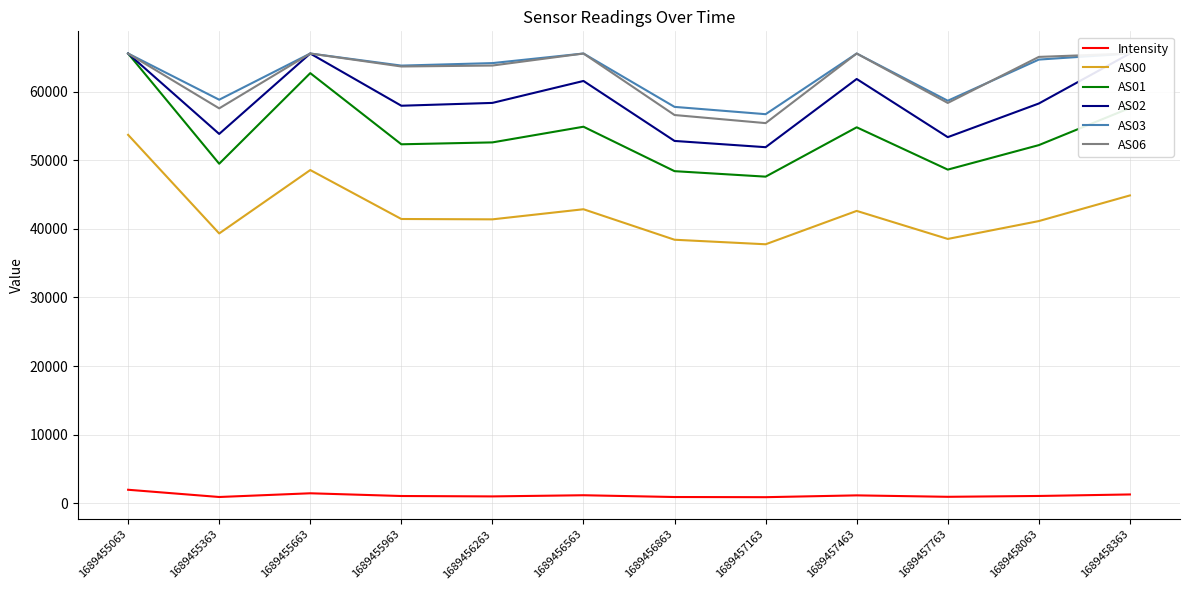

At which label does Intensity reach its peak?

1689455063